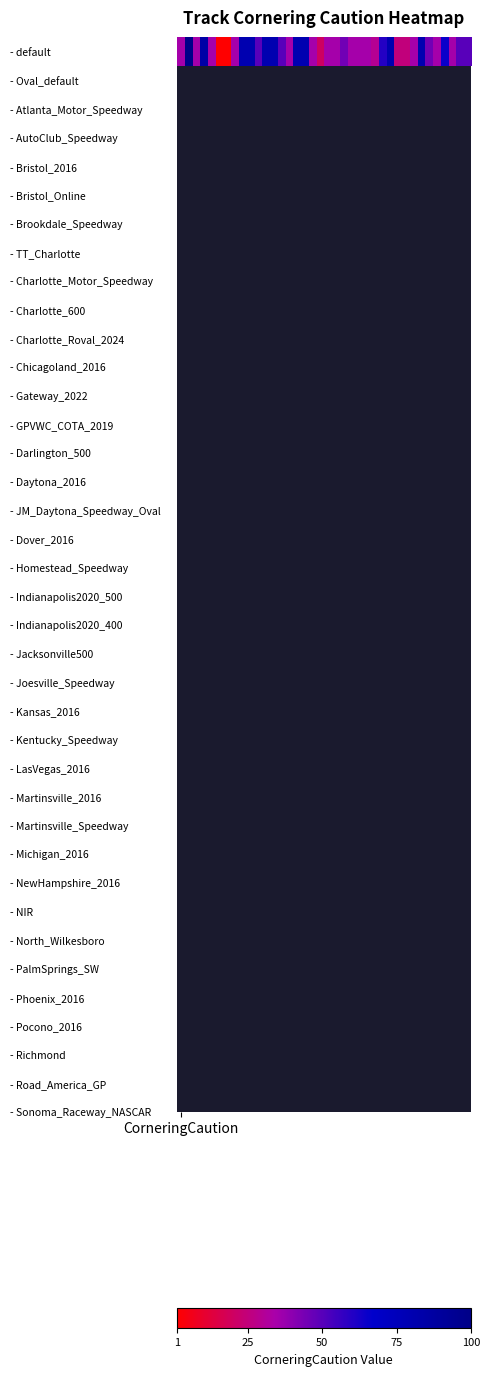

Reading left to right, transcribe all the data shown in this chart.

35	100	35	85	35	1	1	35	80	80	50	80	80	50	35	80	80	35	20	35	35	45	35	35	35	30	60	80	25	25	35	80	45	35	65	35	50	50